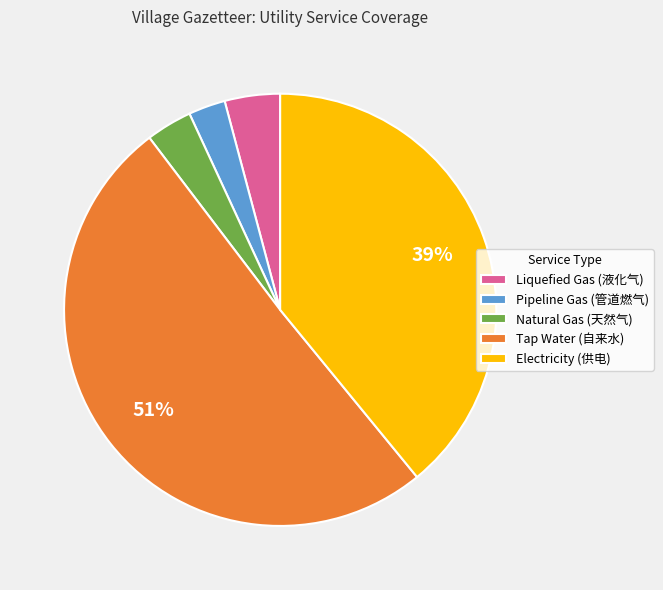

To the nearest percent, what percentage of the pie is Pipeline Gas (管道燃气)?

3%